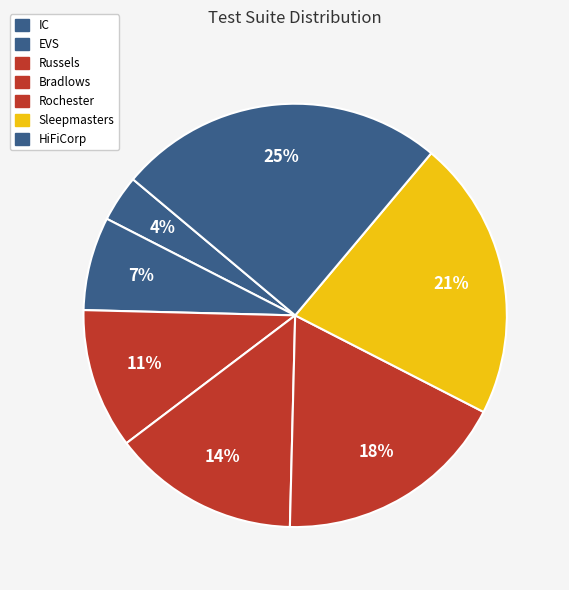

Is EVS the majority of the pie?

No